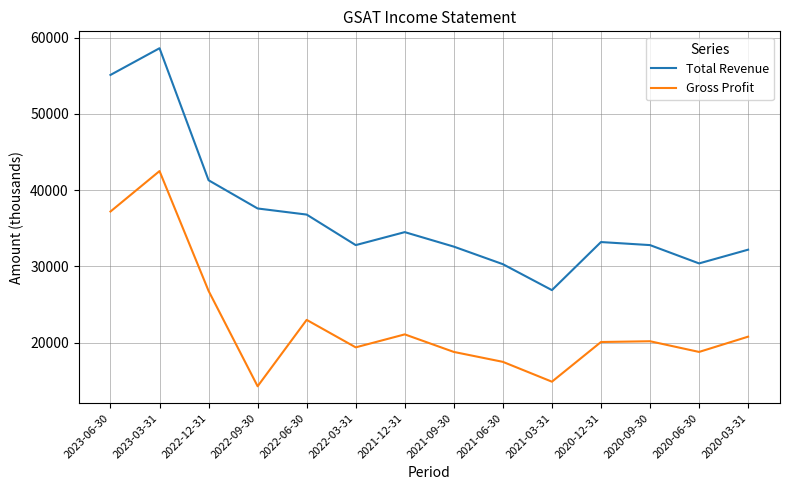

Which label corresponds to the largest value in the chart?

2023-03-31